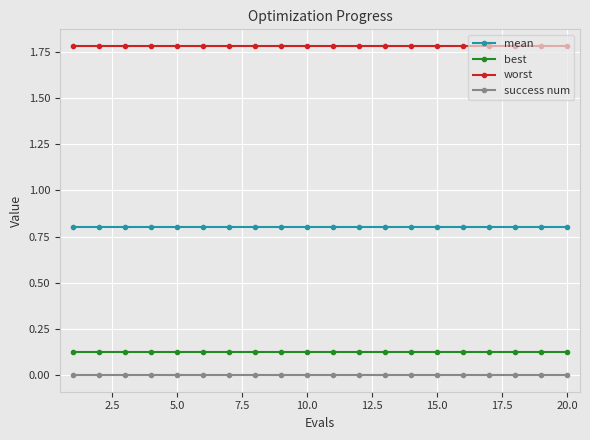

Does the chart have visible grid lines?

Yes